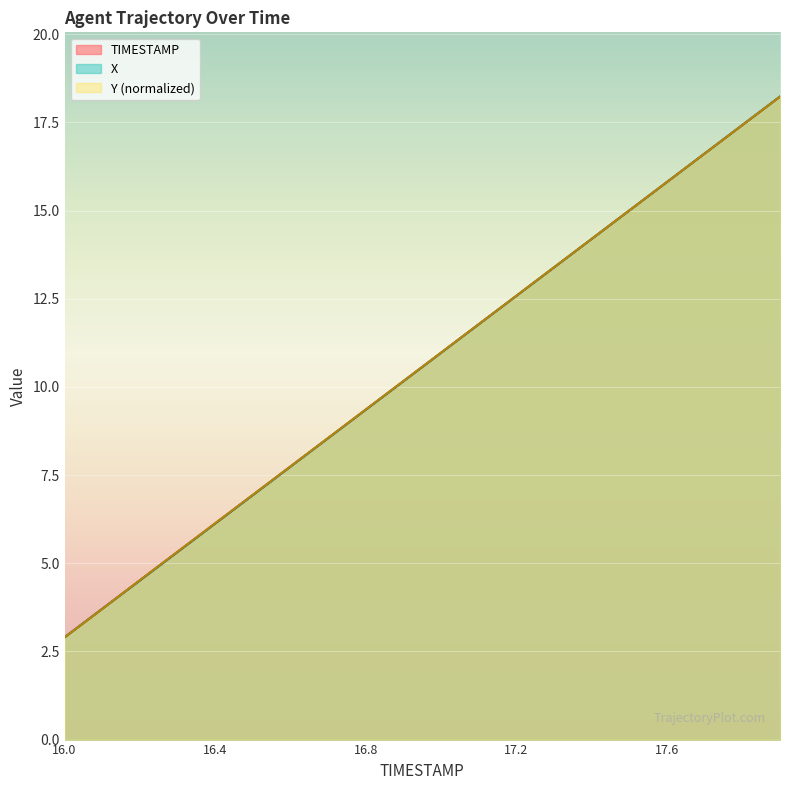

Is it true that TIMESTAMP equals 4.5 at 16.2?

True